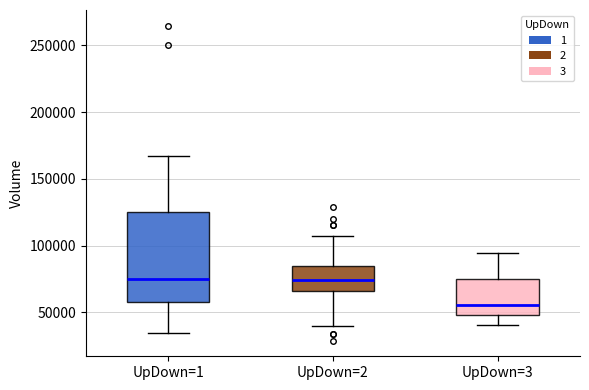

Reading left to right, read every box against the y-axis: the position of its median line, the range the box covers, and the ends of its whiskers. The values are not printed on the chart, so give them approximately, as read against the axis.

UpDown=1: median 75000, box 55000 to 125000, whiskers 35000 to 165000
UpDown=2: median 75000, box 65000 to 85000, whiskers 40000 to 105000
UpDown=3: median 55000, box 50000 to 75000, whiskers 40000 to 95000